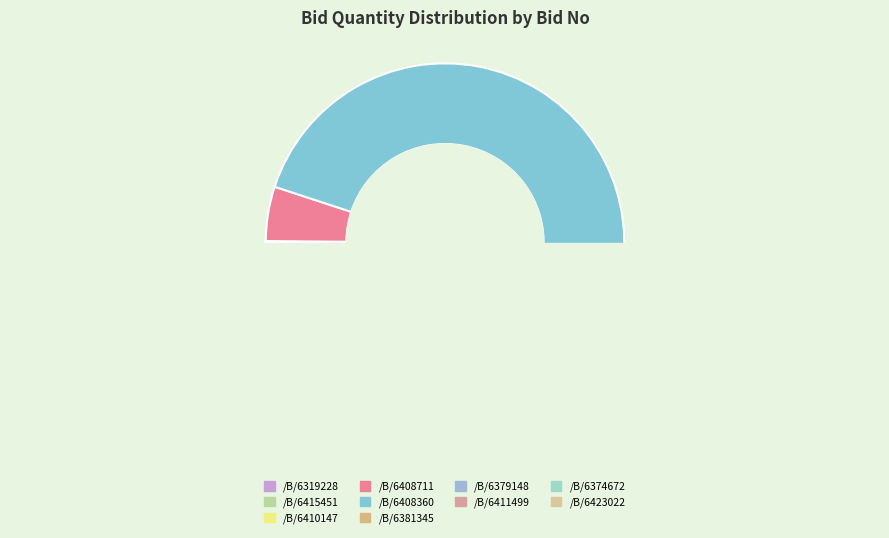

Rank the categories by value from lowest to highest.

GEM/2025/B/6319228, GEM/2025/B/6423022, GEM/2025/B/6381345, GEM/2025/B/6374672, GEM/2025/B/6415451, GEM/2025/B/6379148, GEM/2025/B/6410147, GEM/2025/B/6411499, GEM/2025/B/6408711, GEM/2025/B/6408360